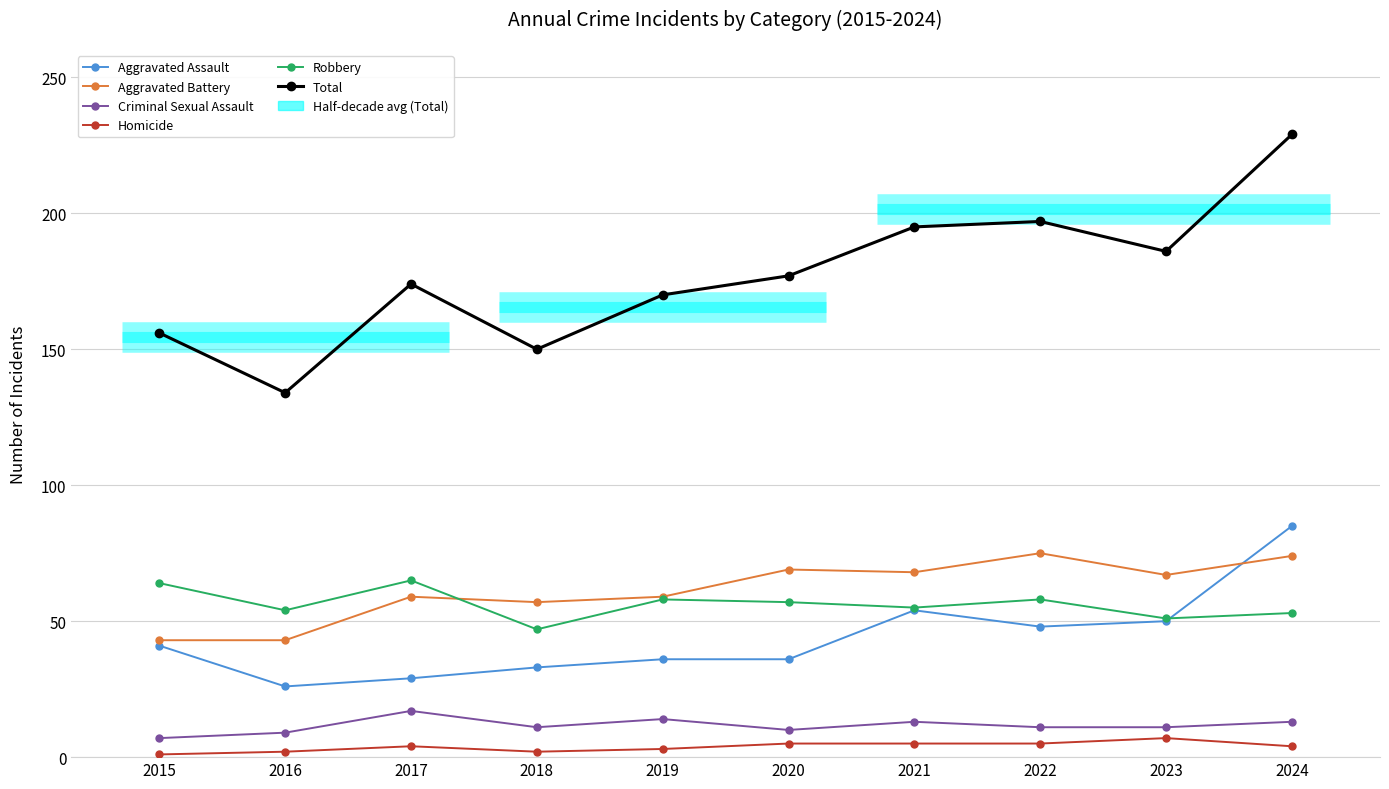

At how many categories does at least one series exceed 194?

3